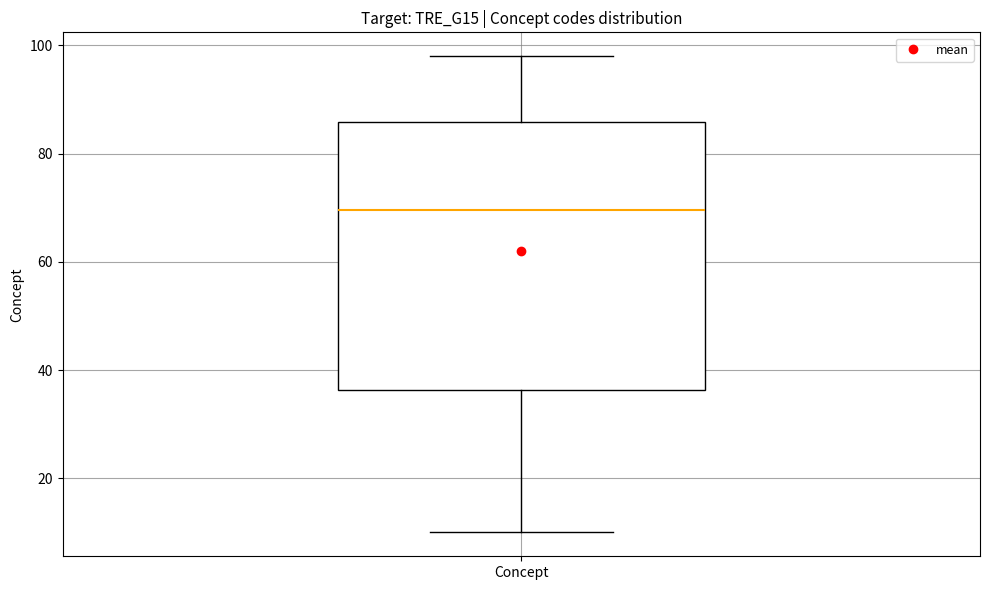

Where does the median line of the box for Concept sit on the y-axis? The values are not printed on the chart, so give them approximately, as read against the axis.

70